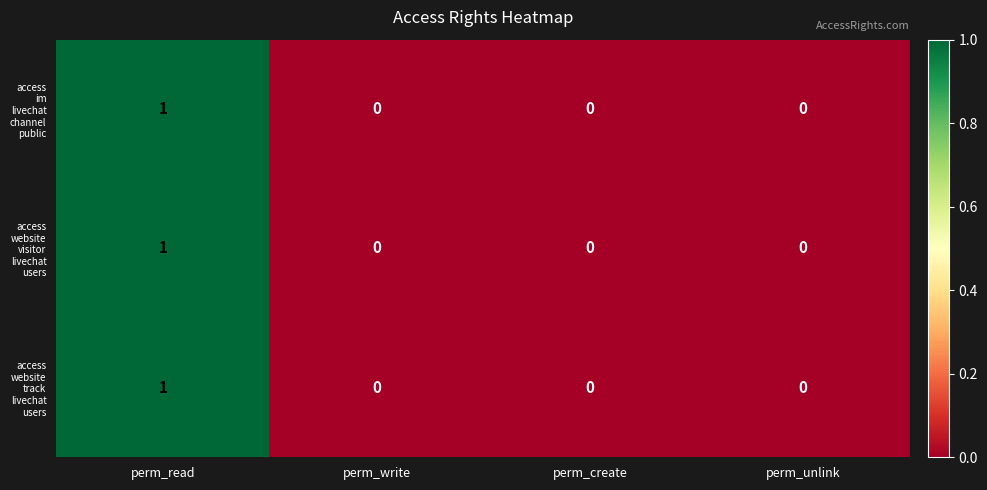

Which category has the highest value across all series?

perm_read